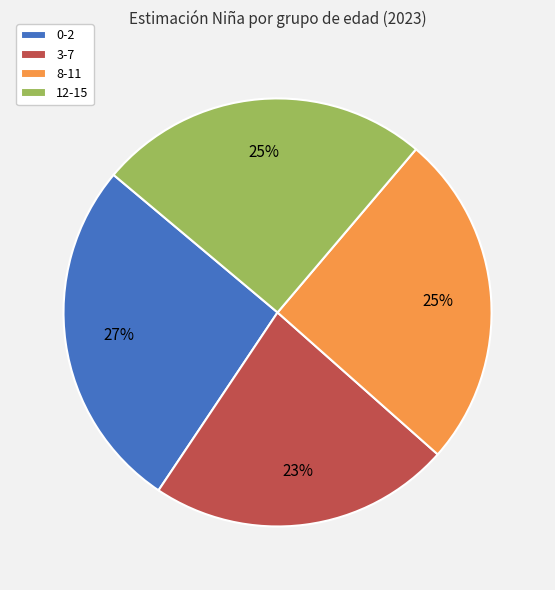

Count the number of slices in the pie.

4